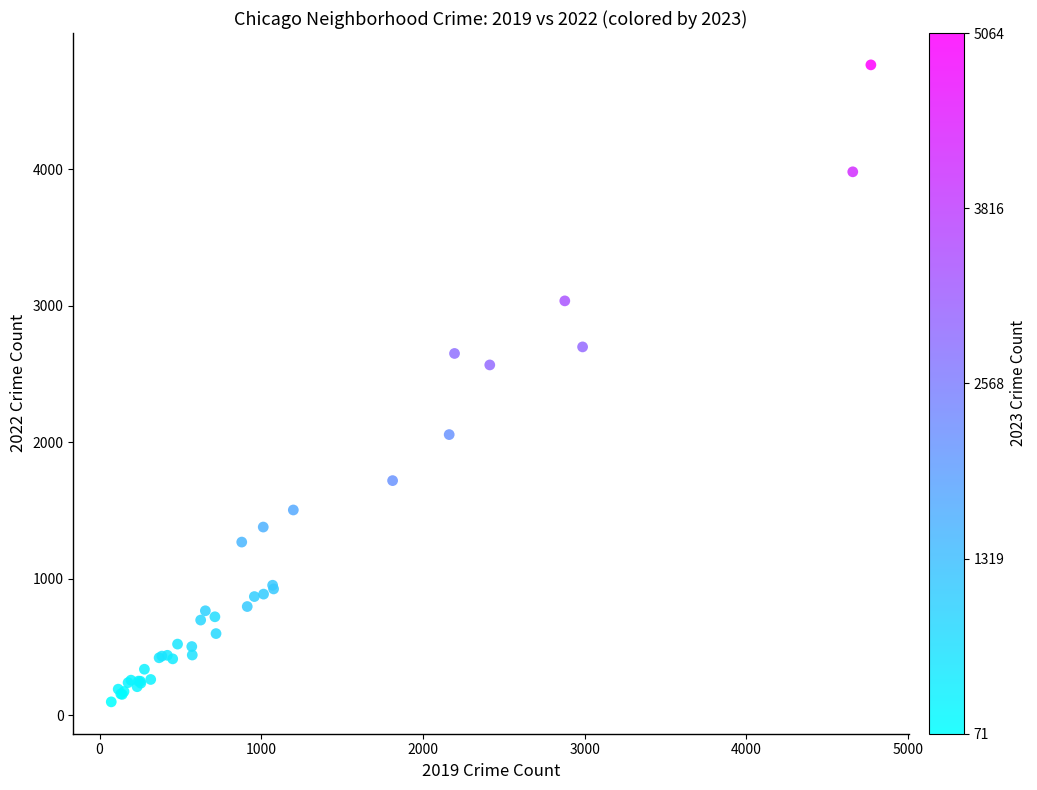

What Y value in the scatter plot is closest to 2431?

2566